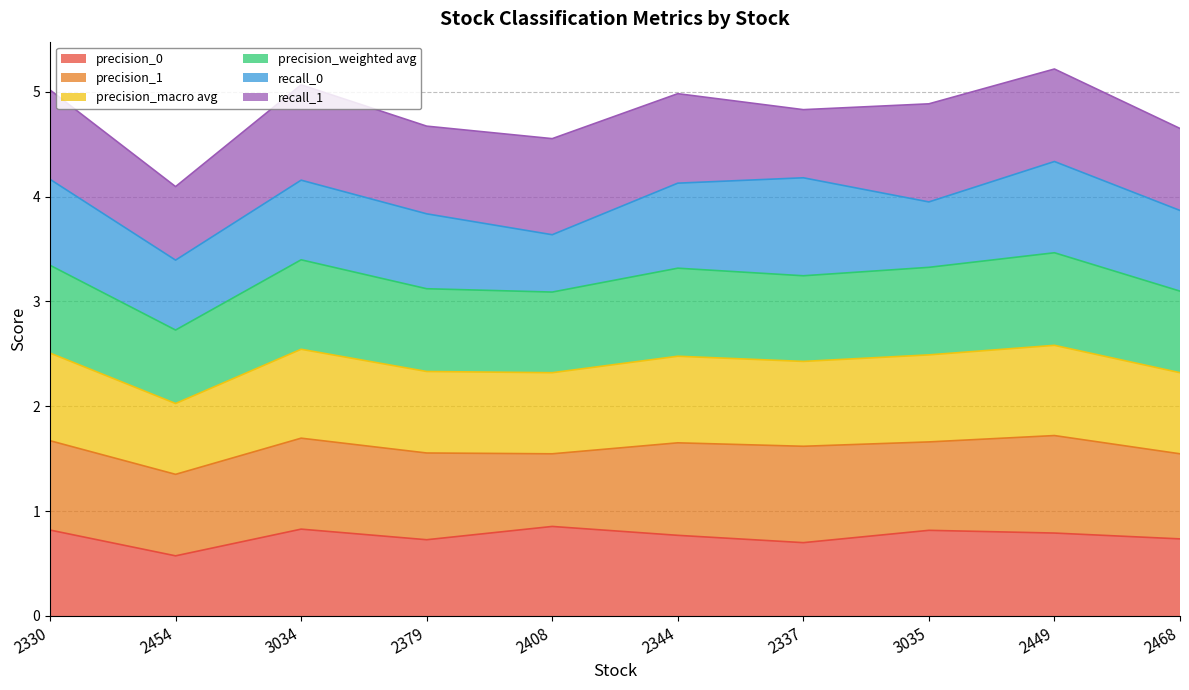

At which label does precision_0 reach its minimum?

2454